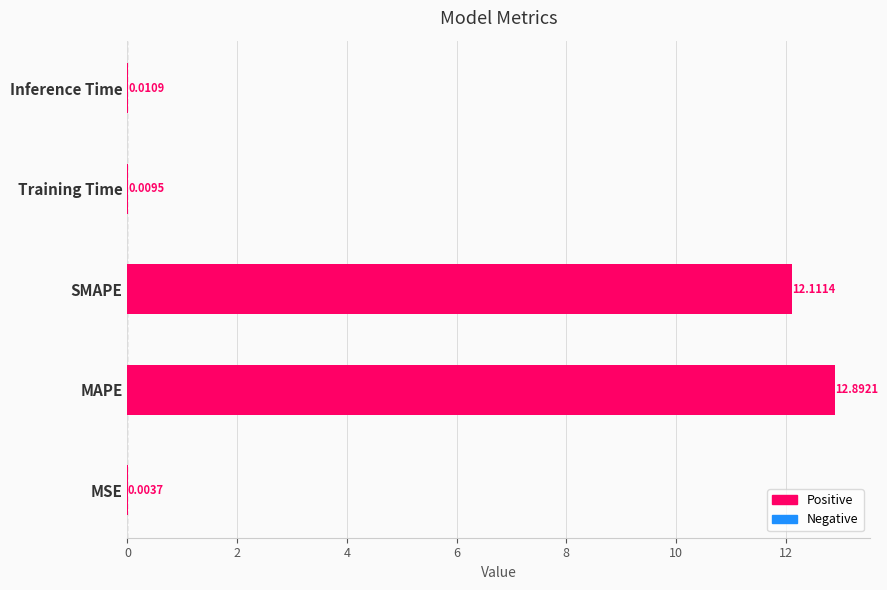

What is the change in value from SMAPE to Training Time?

-12.1